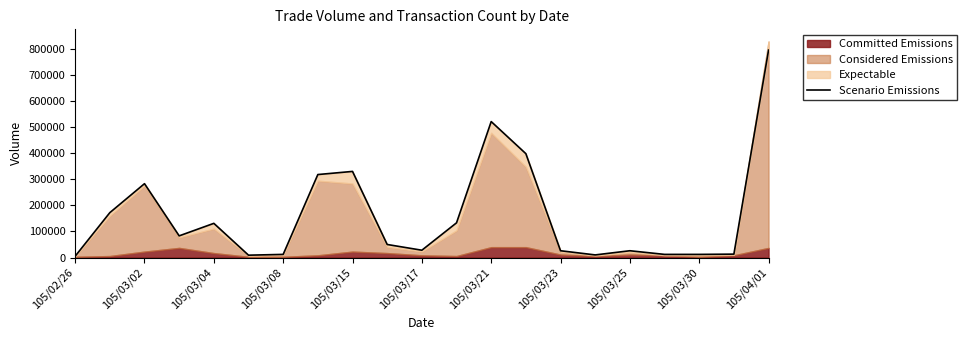

What is the sum of all values?

3367000